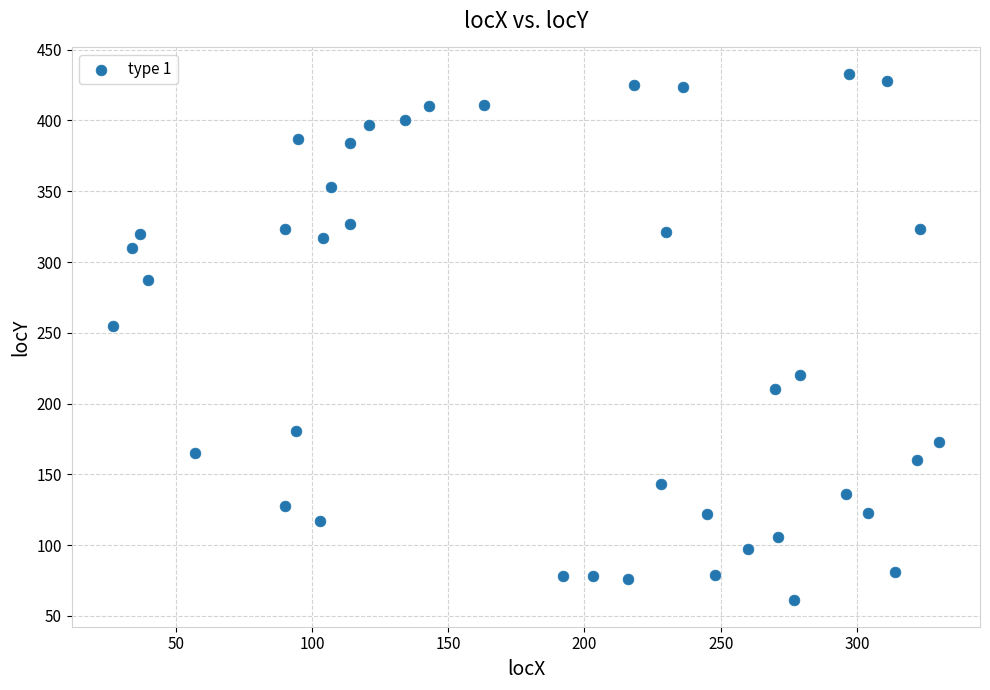

What Y value in the scatter plot is closest to 247?

255